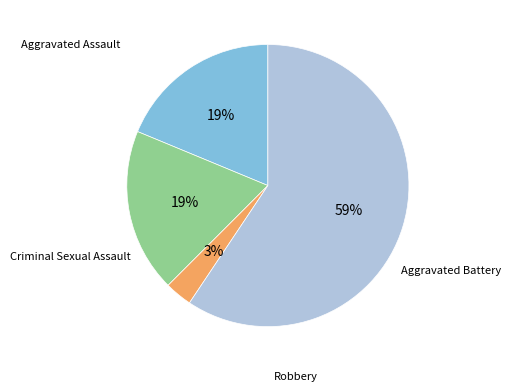

Is there any slice that represents more than half of the pie?

Yes